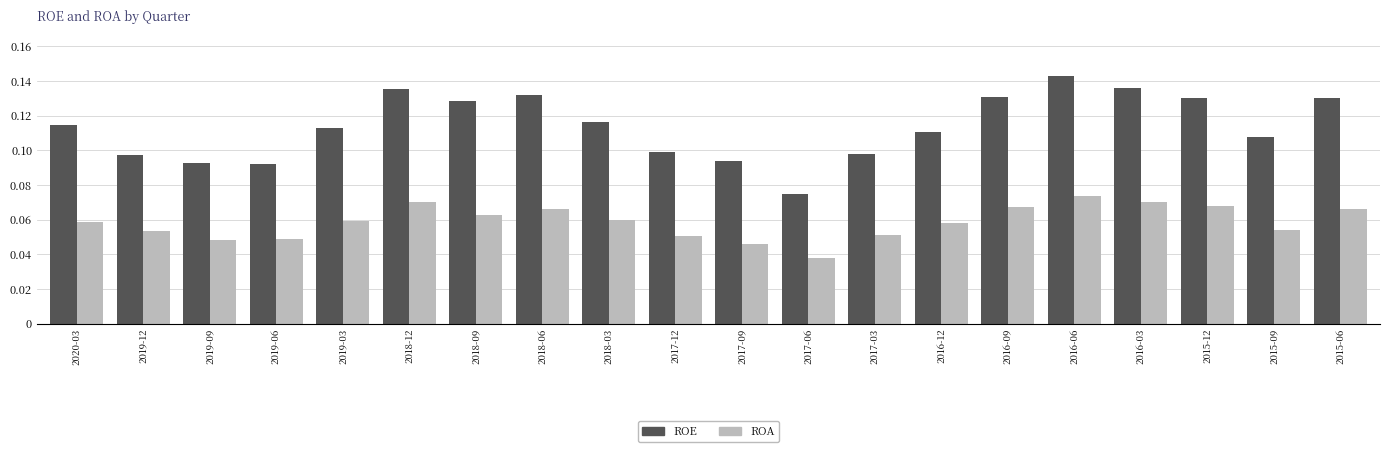

Which category has the lowest value across all series?

2017-06